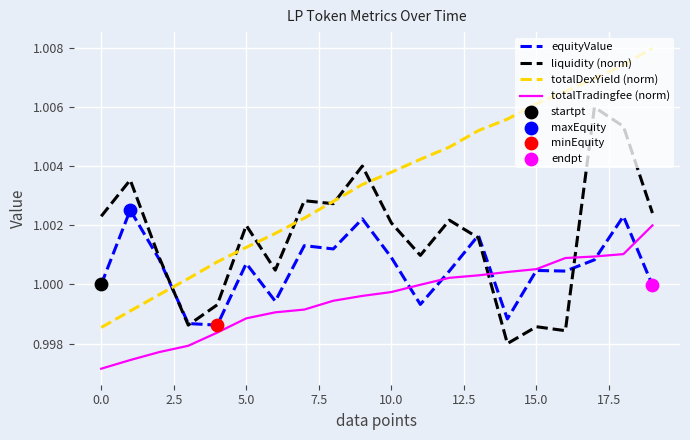

Which series has the largest total across all categories?

totalDexYield (norm)